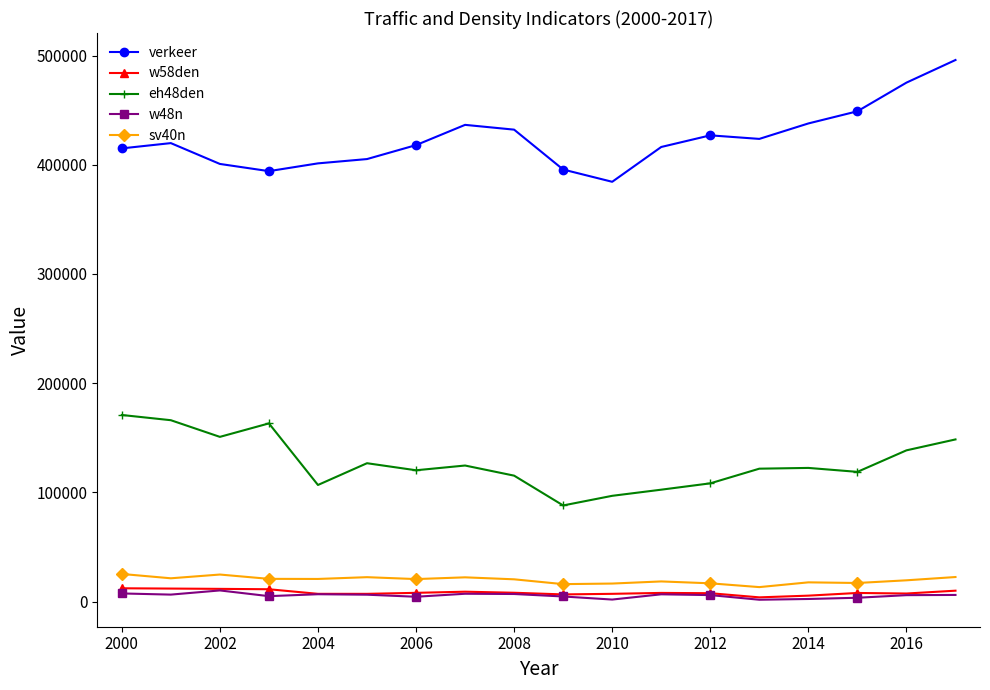

True or false: eh48den has more than 1 points higher than both neighbors.

True